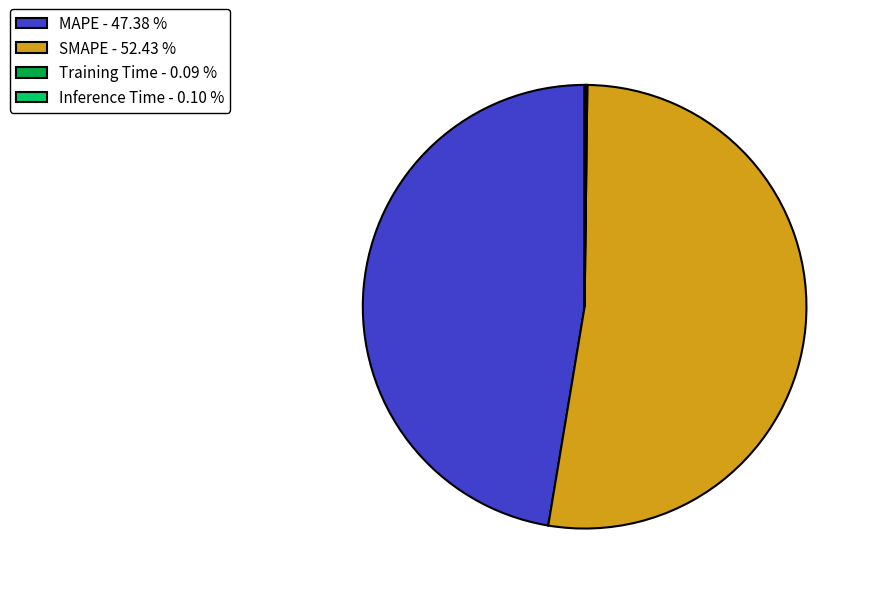

Do SMAPE - 52.43 % and MAPE - 47.38 % together represent more than half of the pie?

Yes